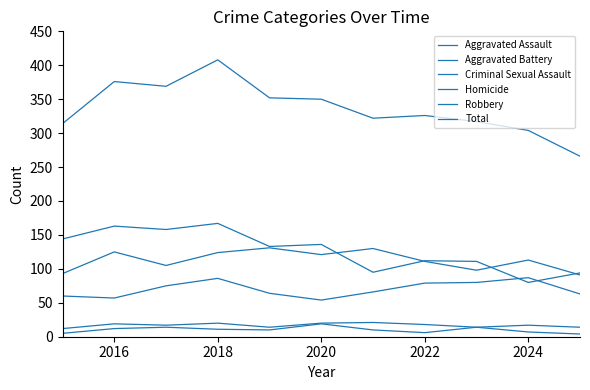

In Aggravated Assault, how many points are lower than both neighbors (excluding endpoints)?

2